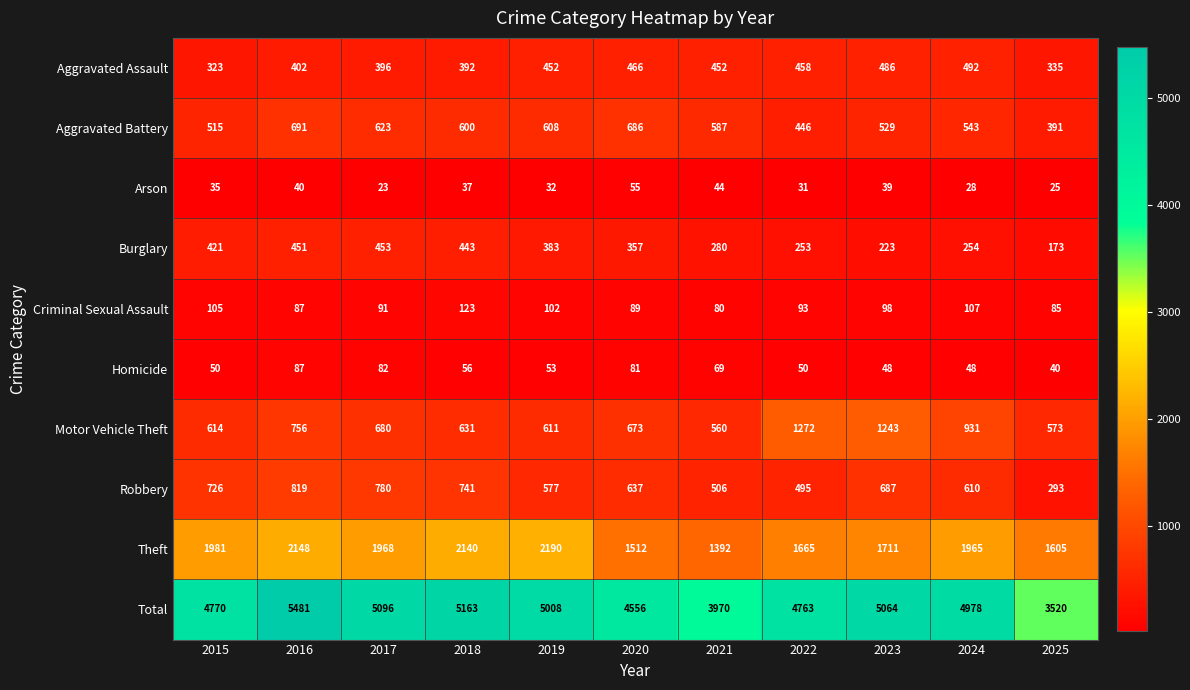

Which series has the widest spread of values?

Total